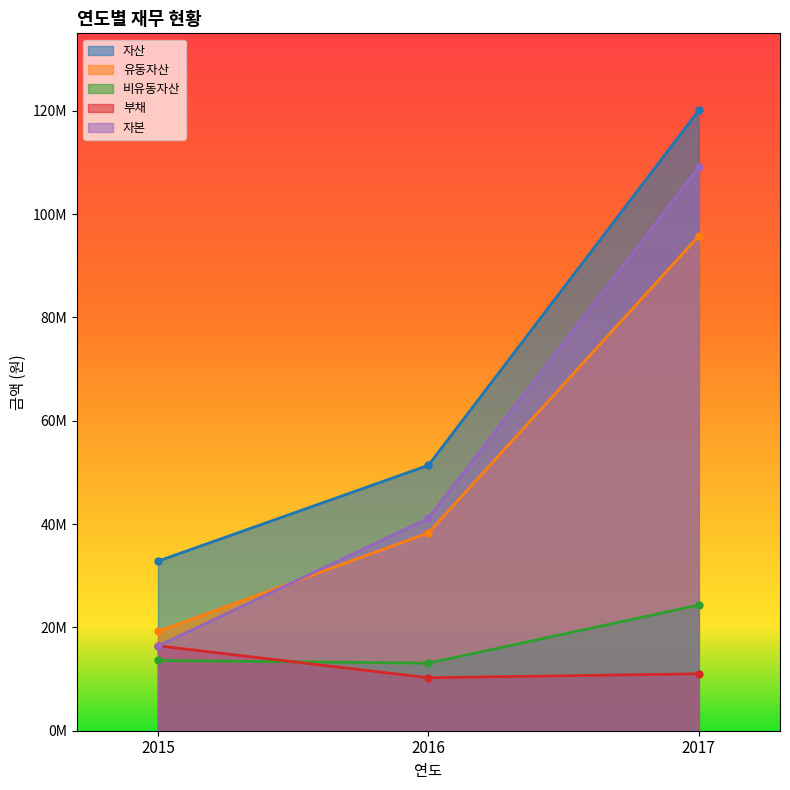

Is it true that 부채 equals 11023415 at 2017?

True